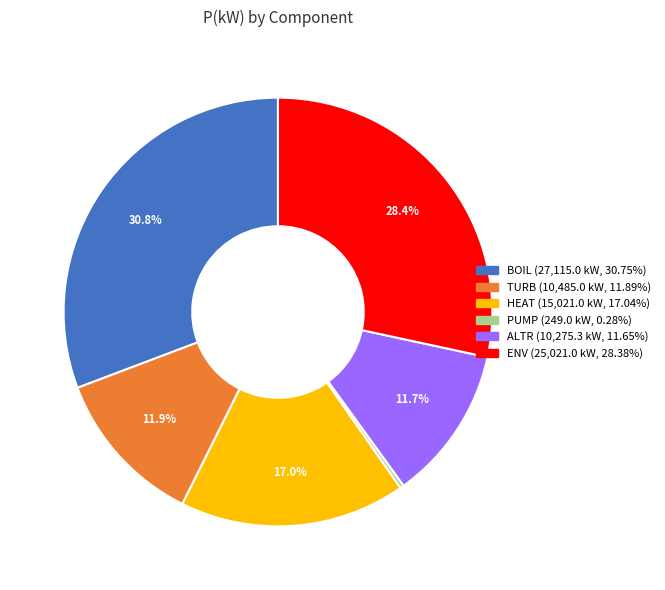

What percentage is the ALTR slice, to the nearest percent?

12%